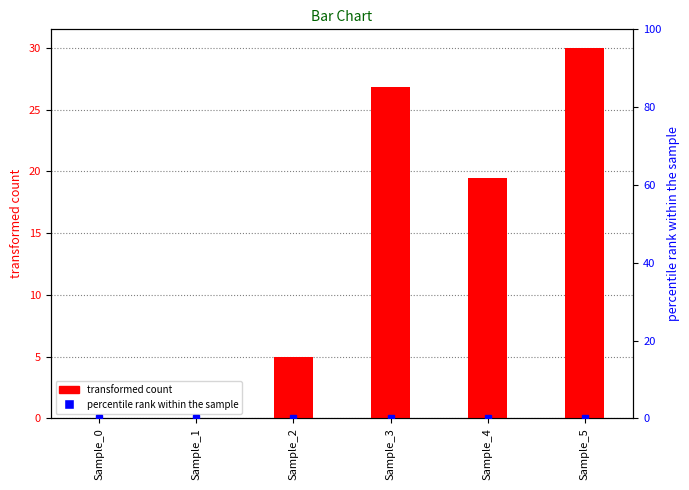

Where is transformed count nearest to the value 15?

Sample_4